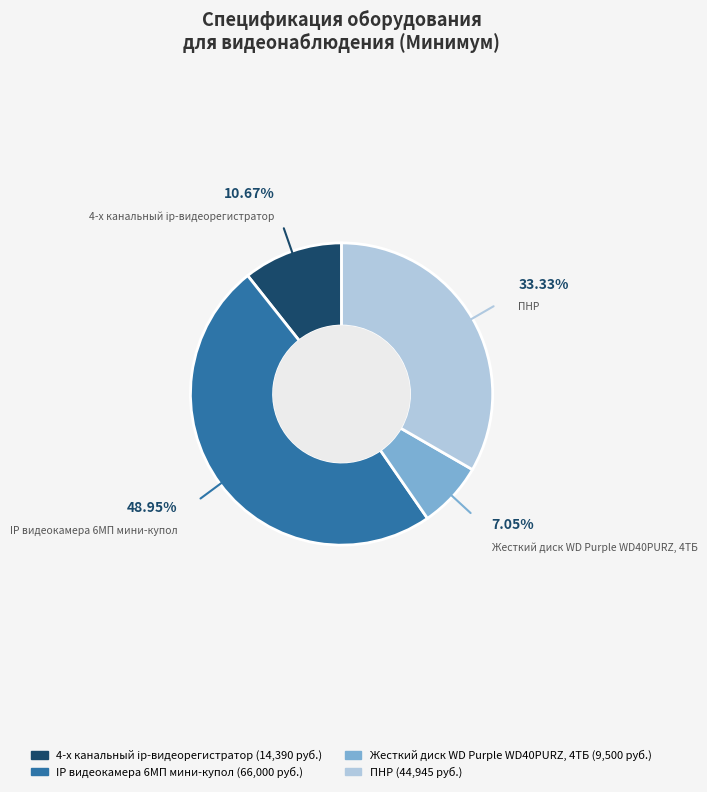

Which has a higher value, 4-х канальный ip-видеорегистратор or Жесткий диск WD Purple WD40PURZ, 4ТБ?

4-х канальный ip-видеорегистратор